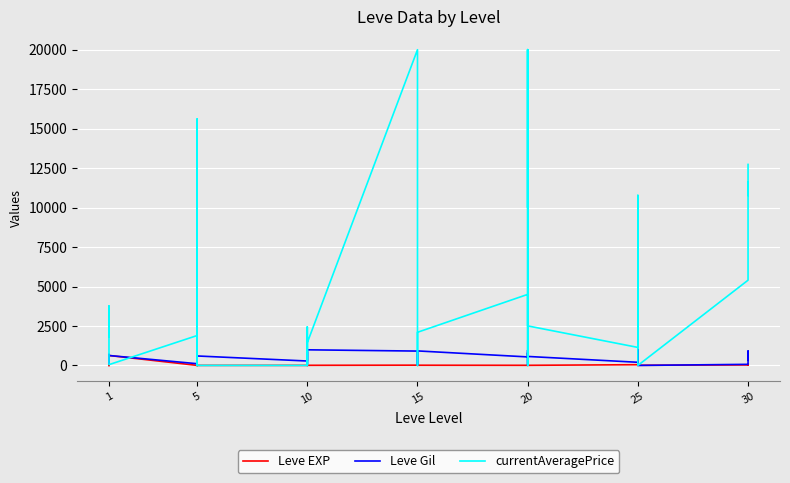

How many interior local peaks does the Leve EXP series have?

12